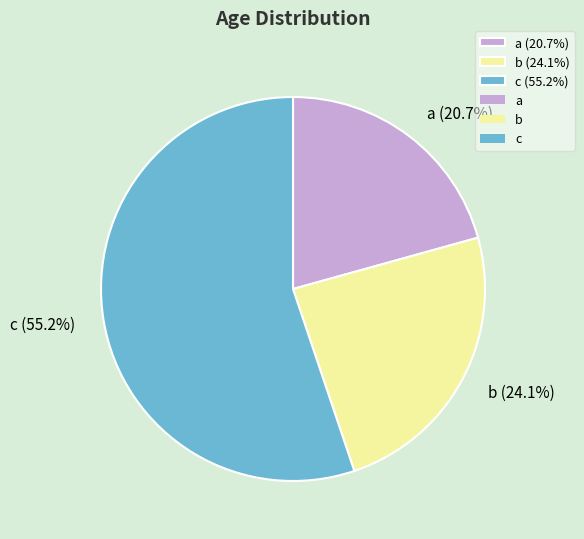

What is the total percentage of c and b?

79.3%